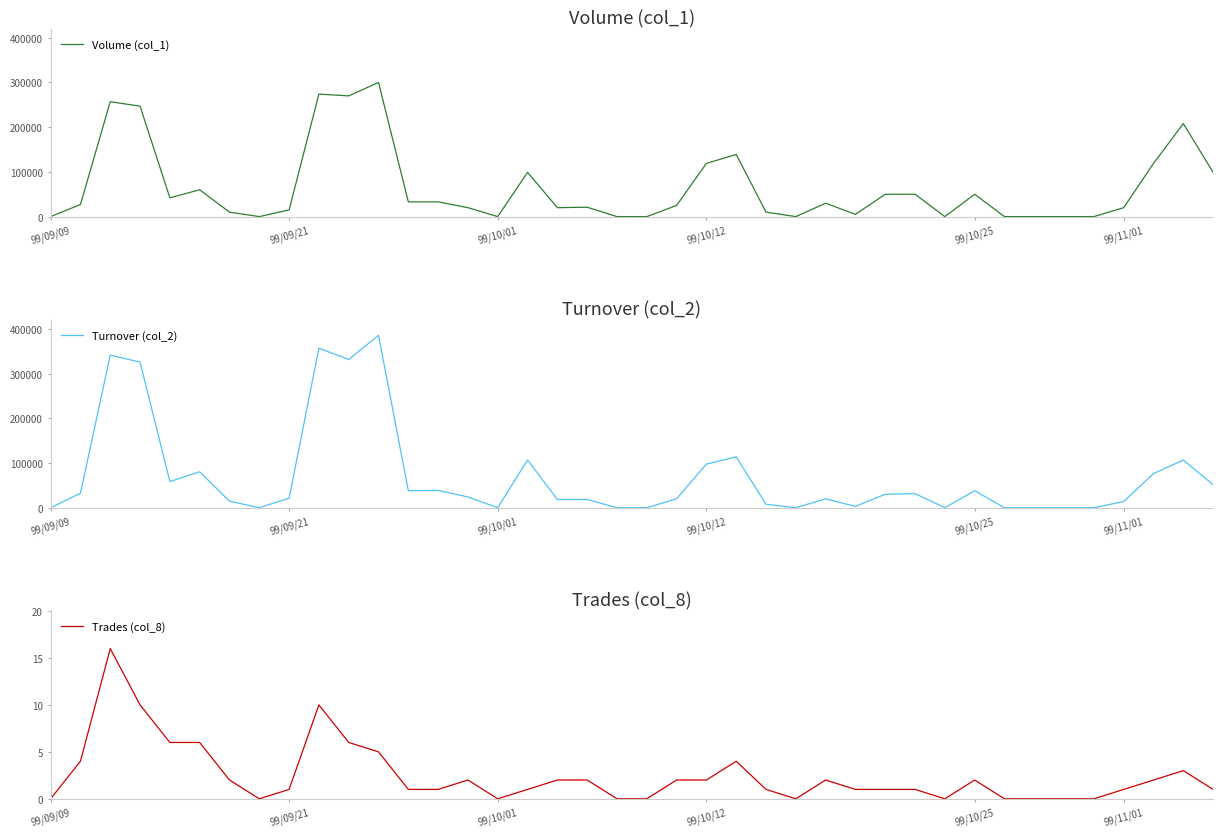

Between 28 and 7, which is larger?

28